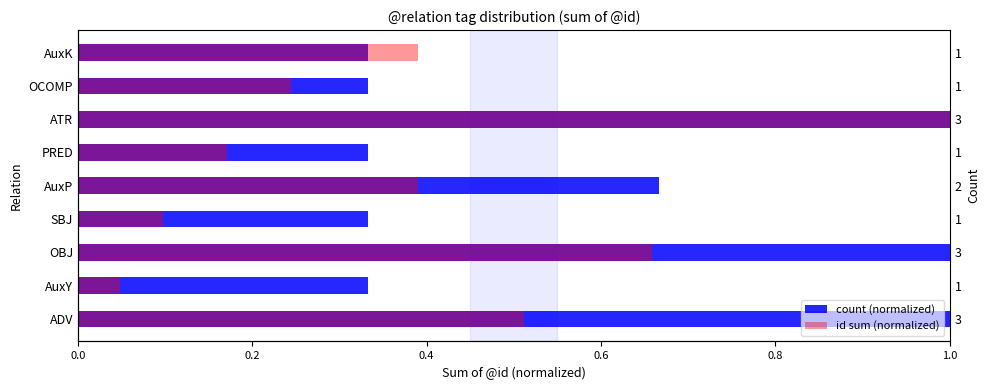

Which has a higher value, SBJ or ATR?

ATR